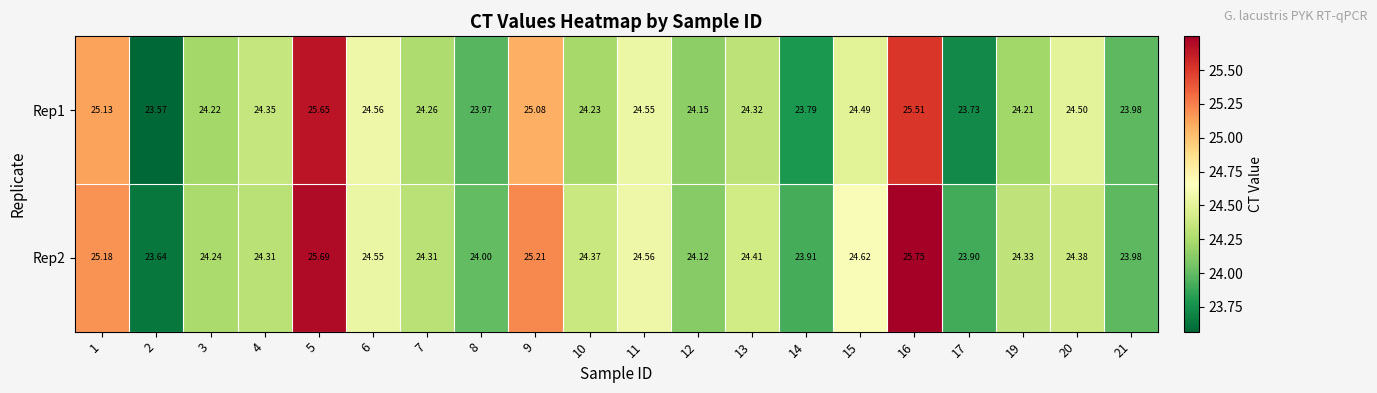

How many categories are shown in the chart?

20